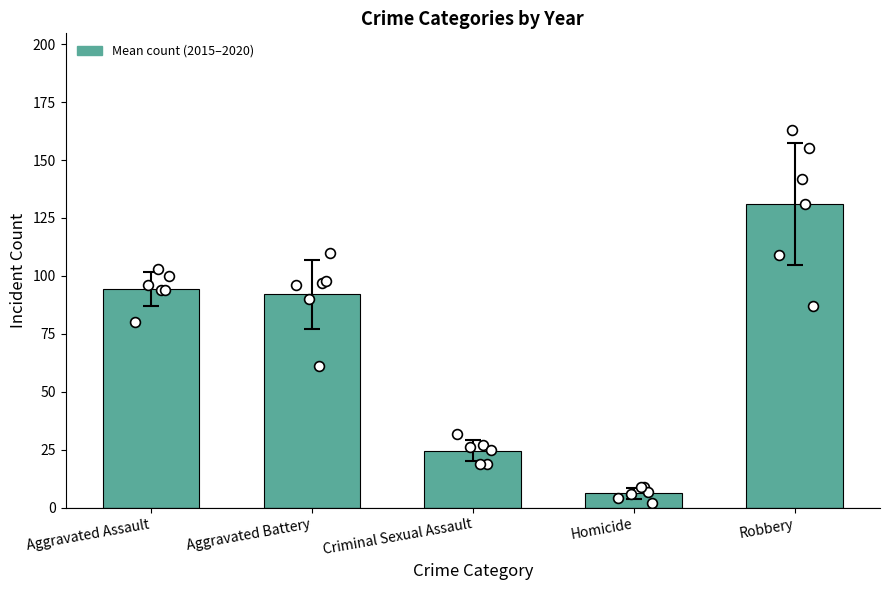

Between Robbery and Aggravated Assault, which is larger?

Robbery